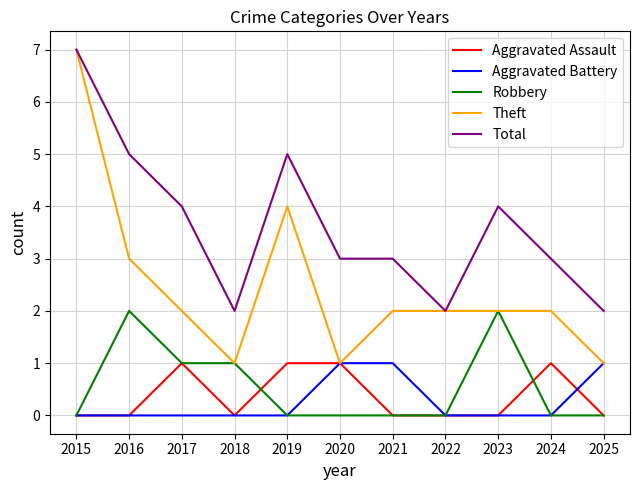

At which category is the sum across all series the highest?

2015